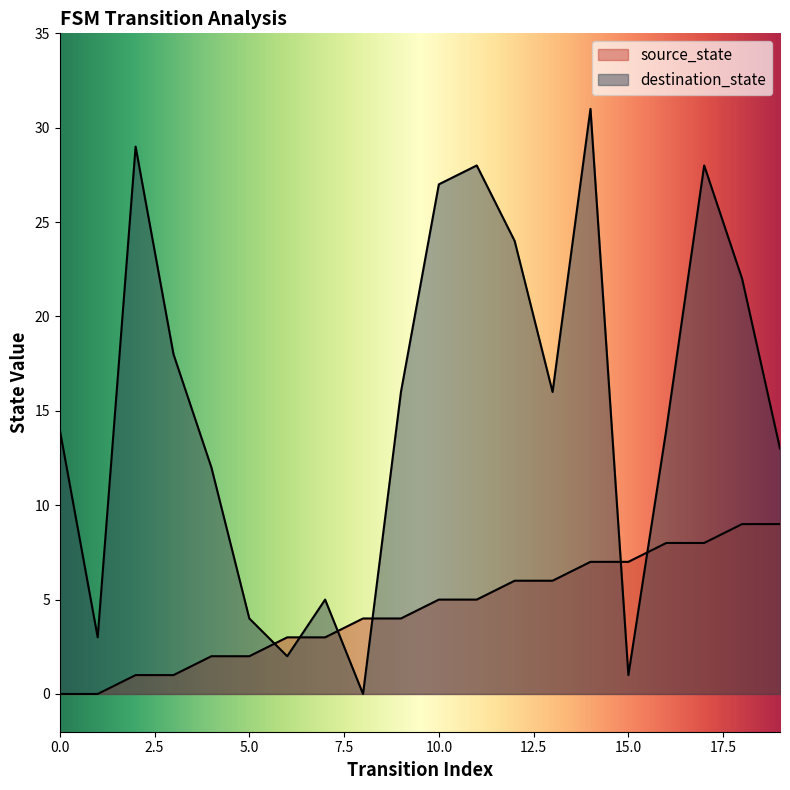

Rank the series by their average value, from lowest to highest.

source_state, destination_state